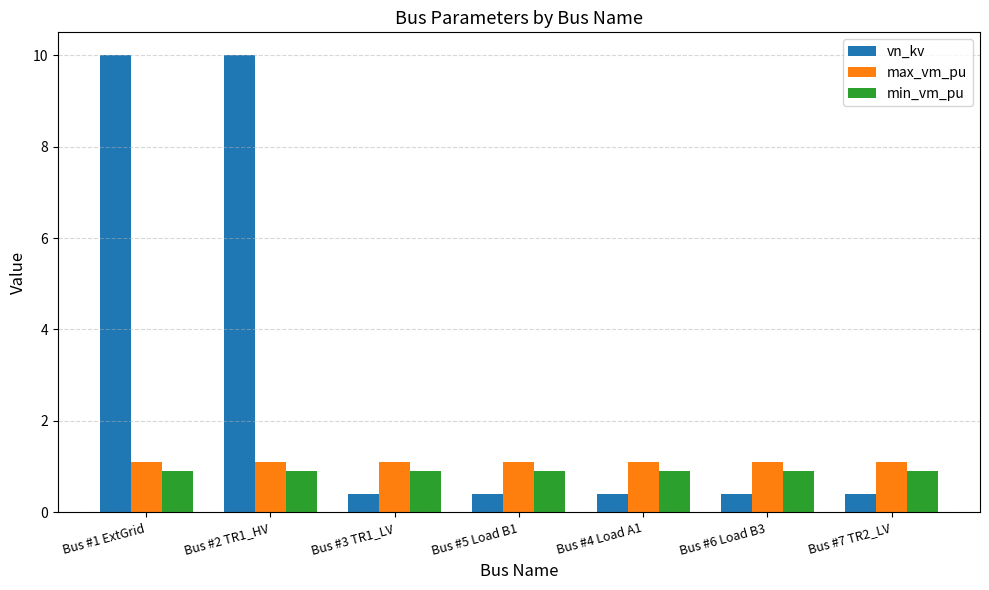

Does the chart contain any negative values?

No